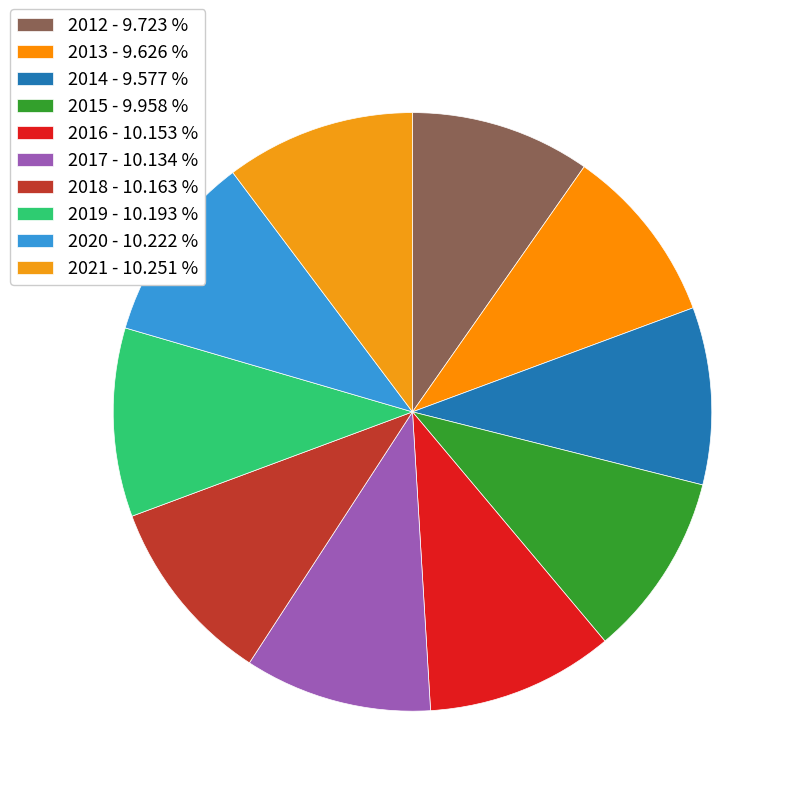

Does 2012 account for over 50% of the chart?

No